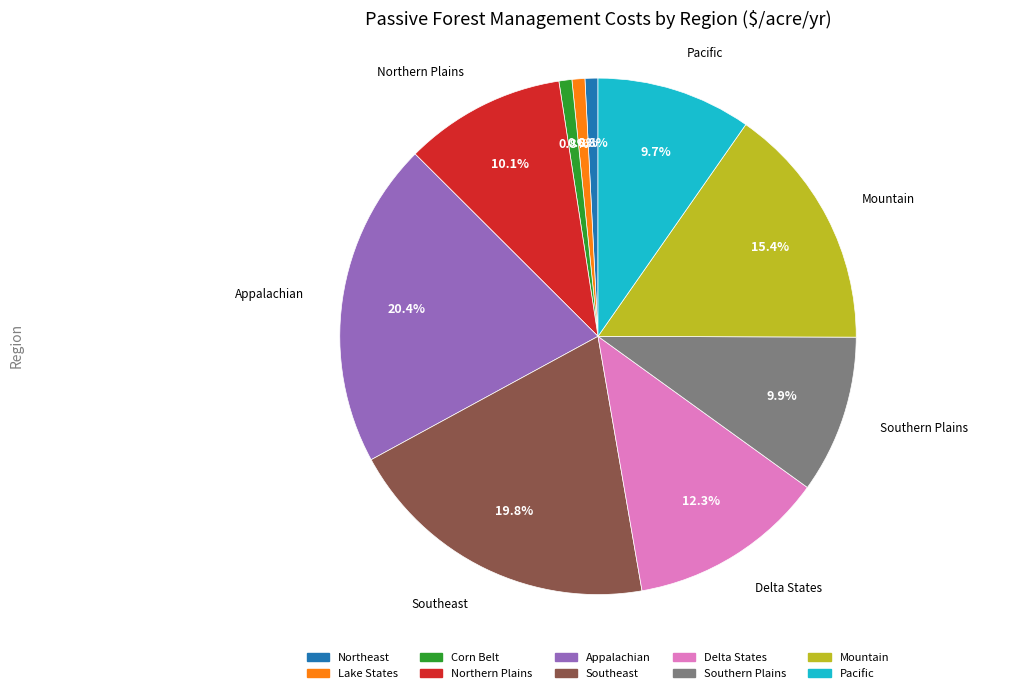

The Corn Belt slice represents 11% of the pie. True or false?

False